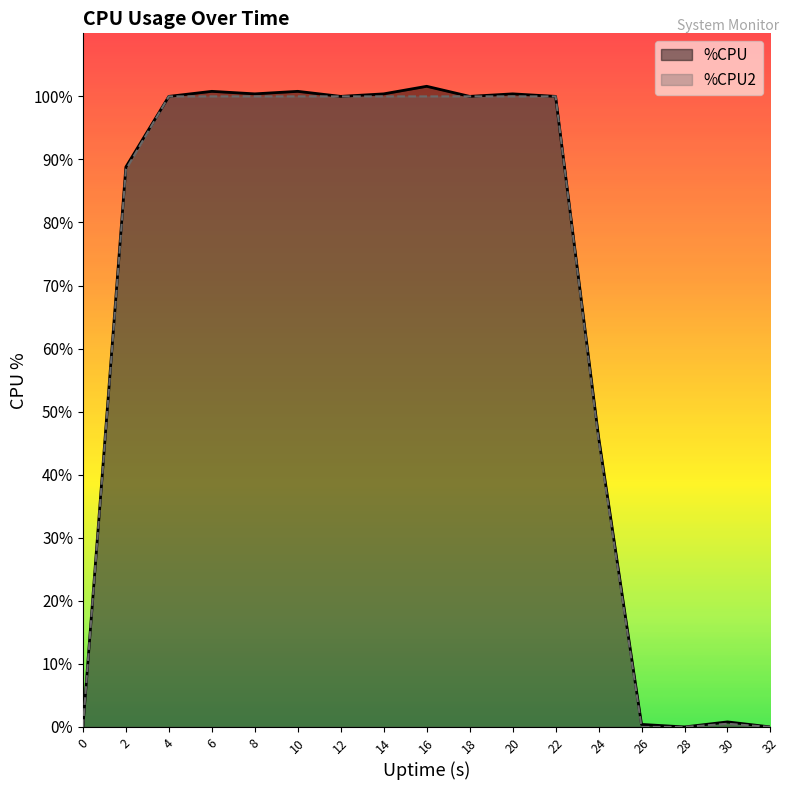

True or false: %CPU2 and %CPU intersect in this chart.

False